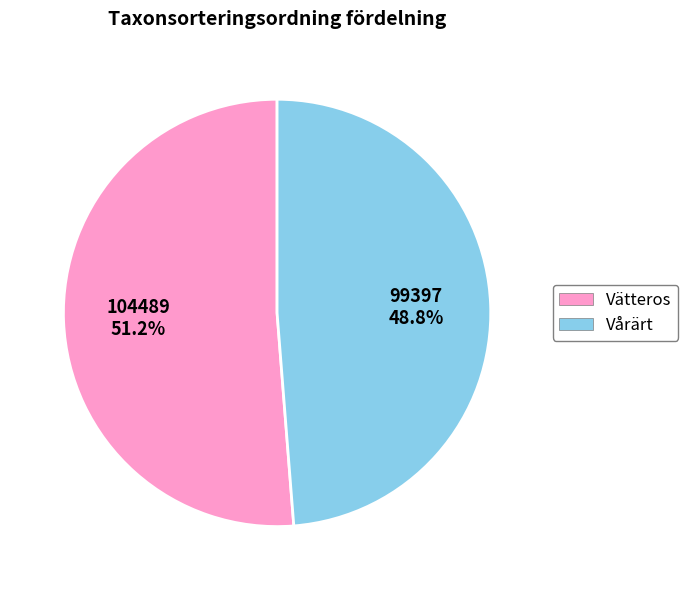

Approximately how many times larger is the value at Vårärt compared to Vätteros?

1.0